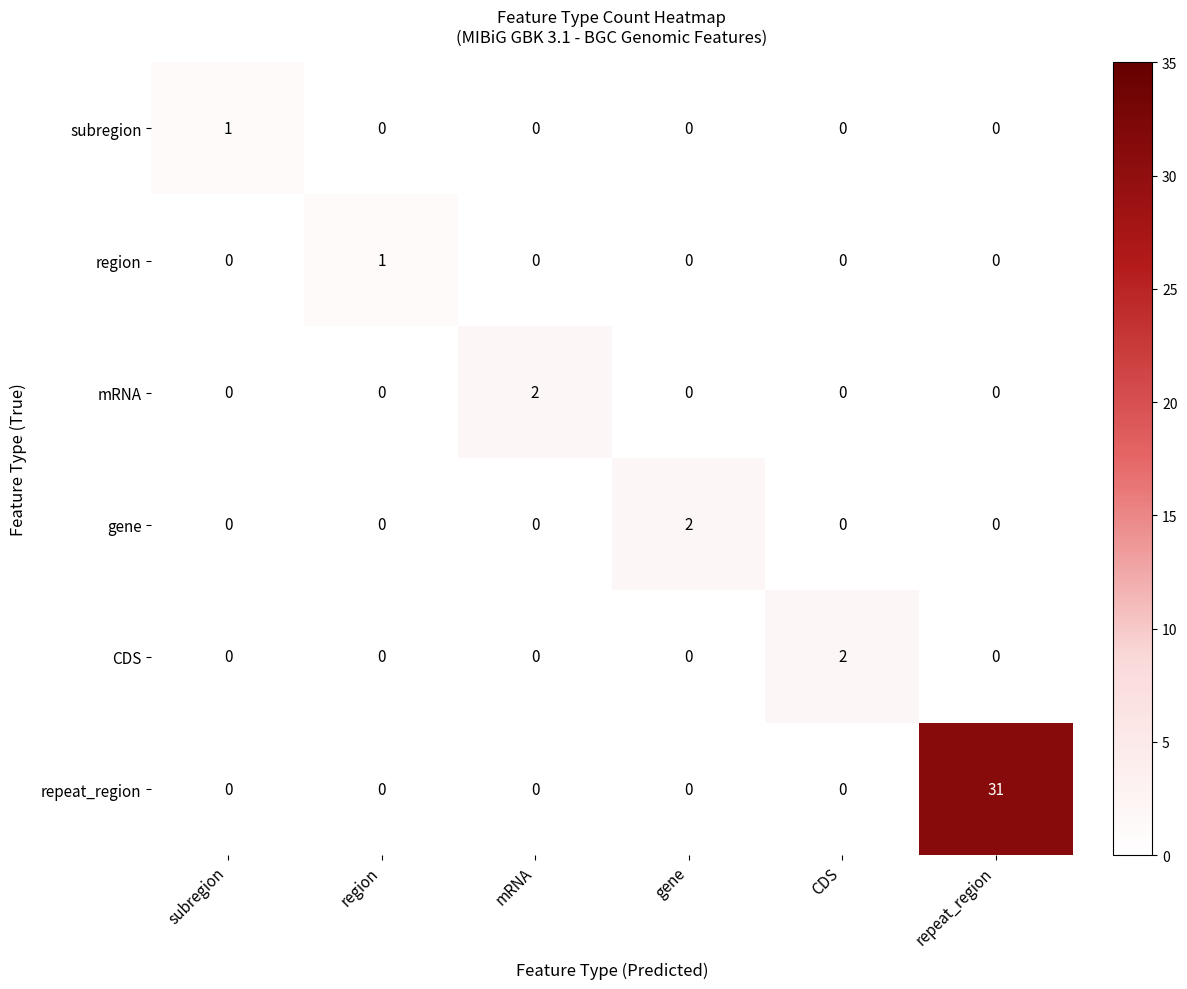

Which series has the largest range (max minus min)?

repeat_region